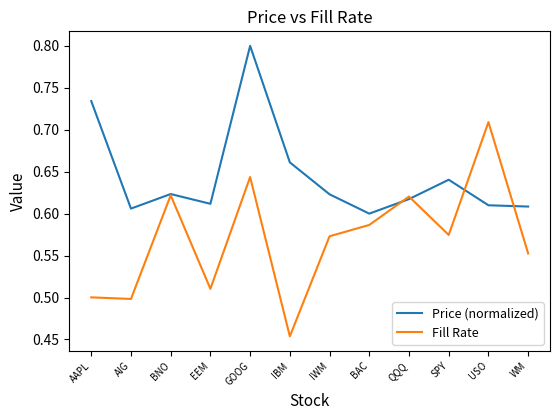

Which series has the largest range (max minus min)?

Fill Rate